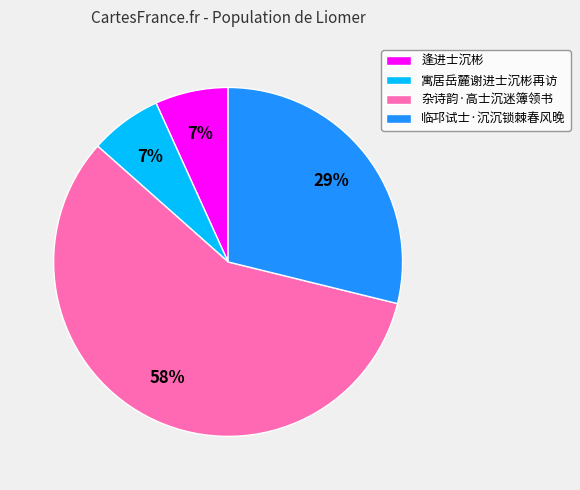

Do 逢进士沉彬 and 杂诗韵·高士沉迷簿领书 together represent more than half of the pie?

Yes